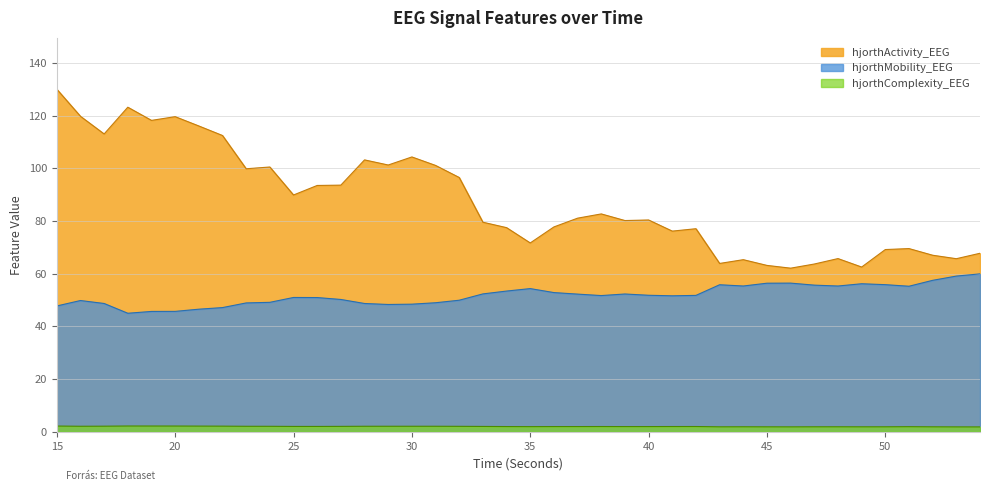

At which label is hjorthActivity_EEG closest to 96?

32